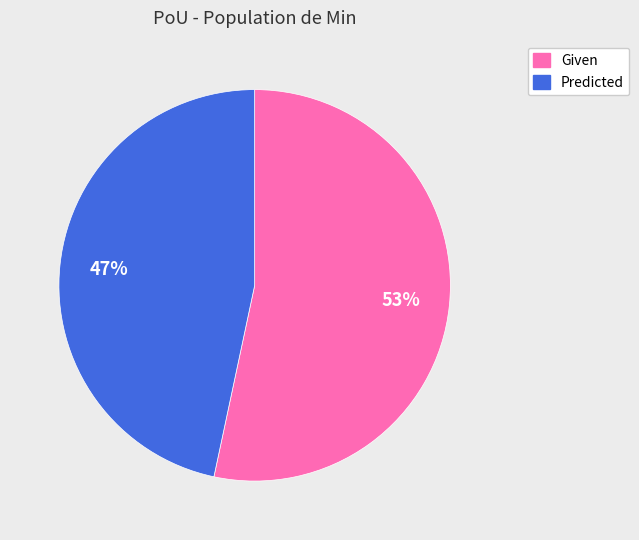

Between Given and Predicted, which is larger?

Given